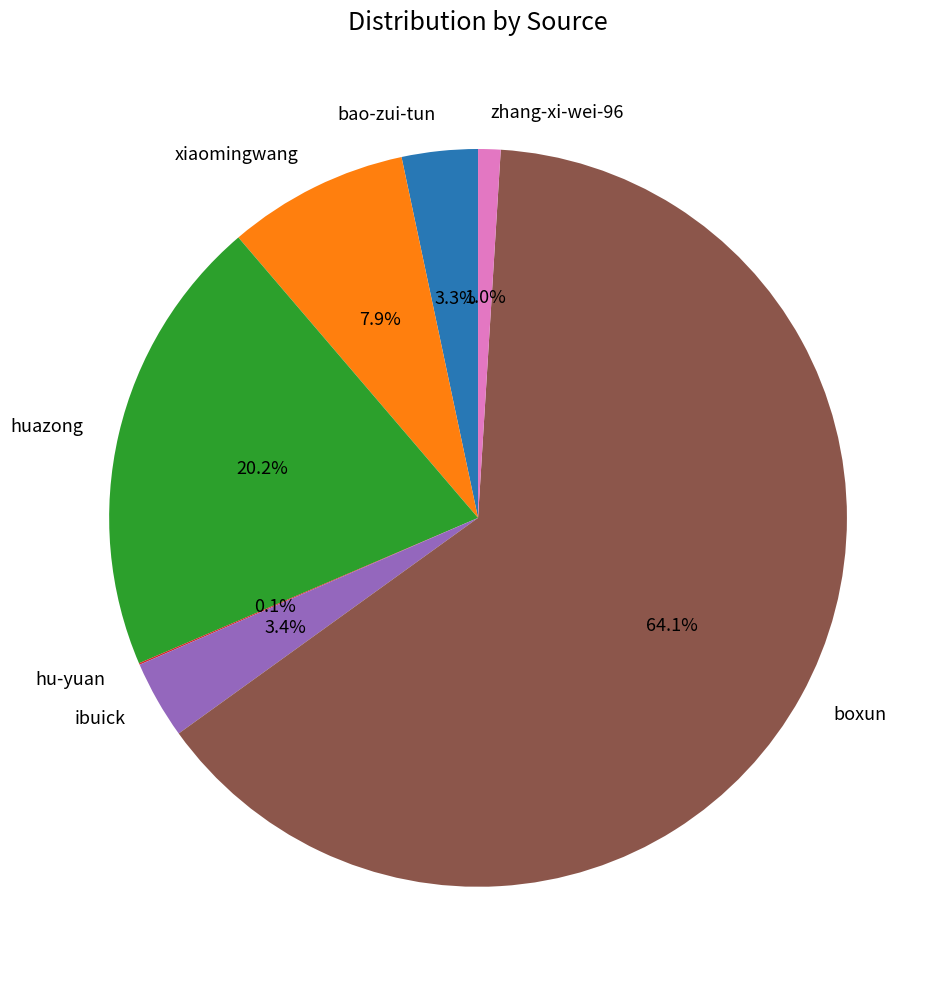

Is the sum of xiaomingwang and ibuick greater than half?

No